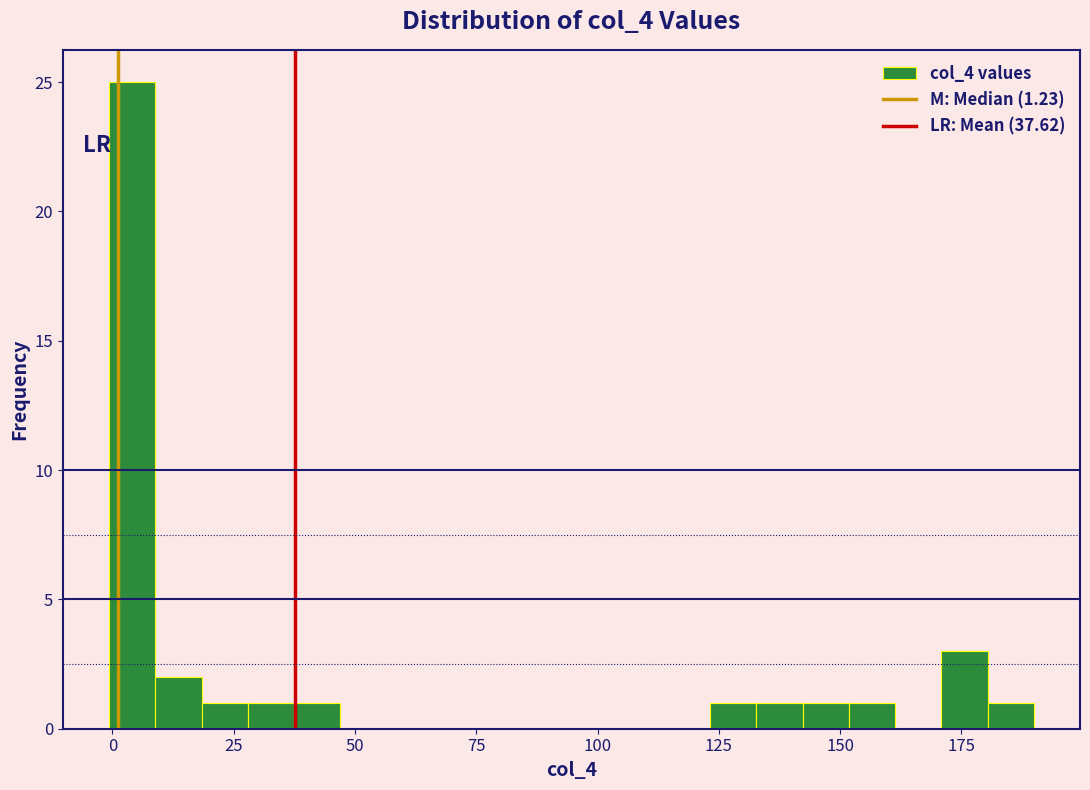

Read against the x-axis, roughly where is the centre of the tallest bar?

5